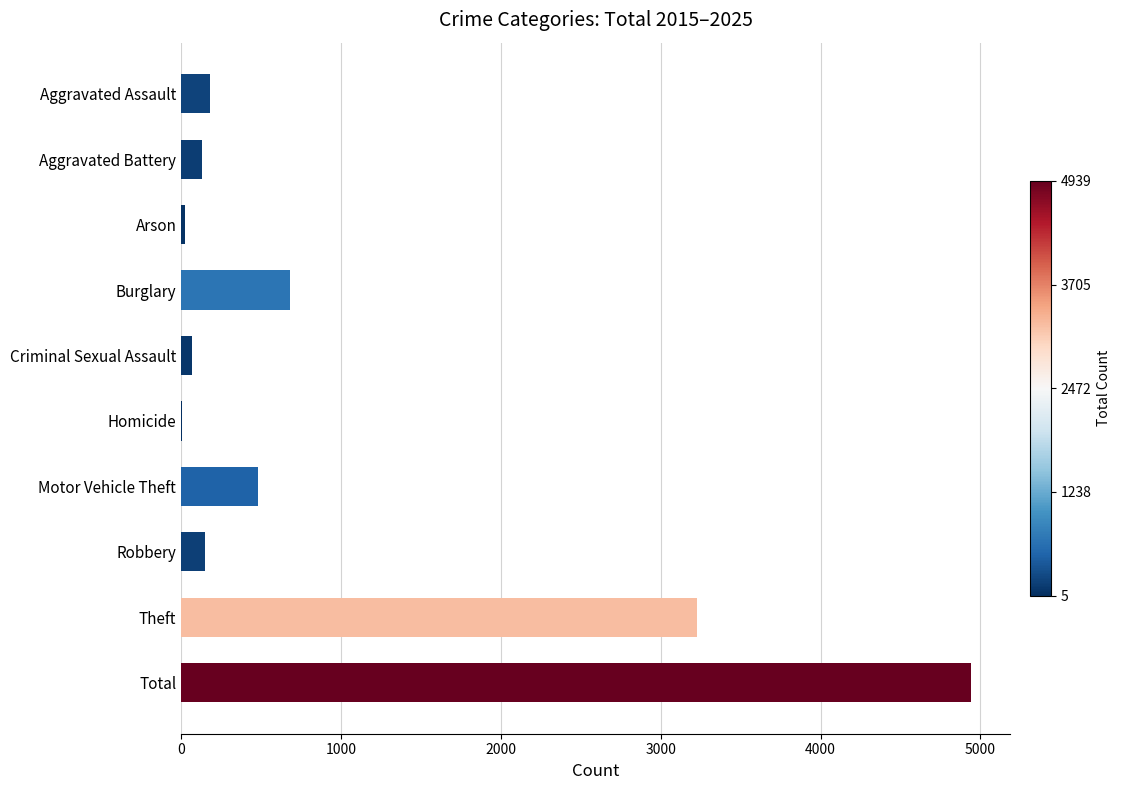

Which label corresponds to the largest value in the chart?

Total